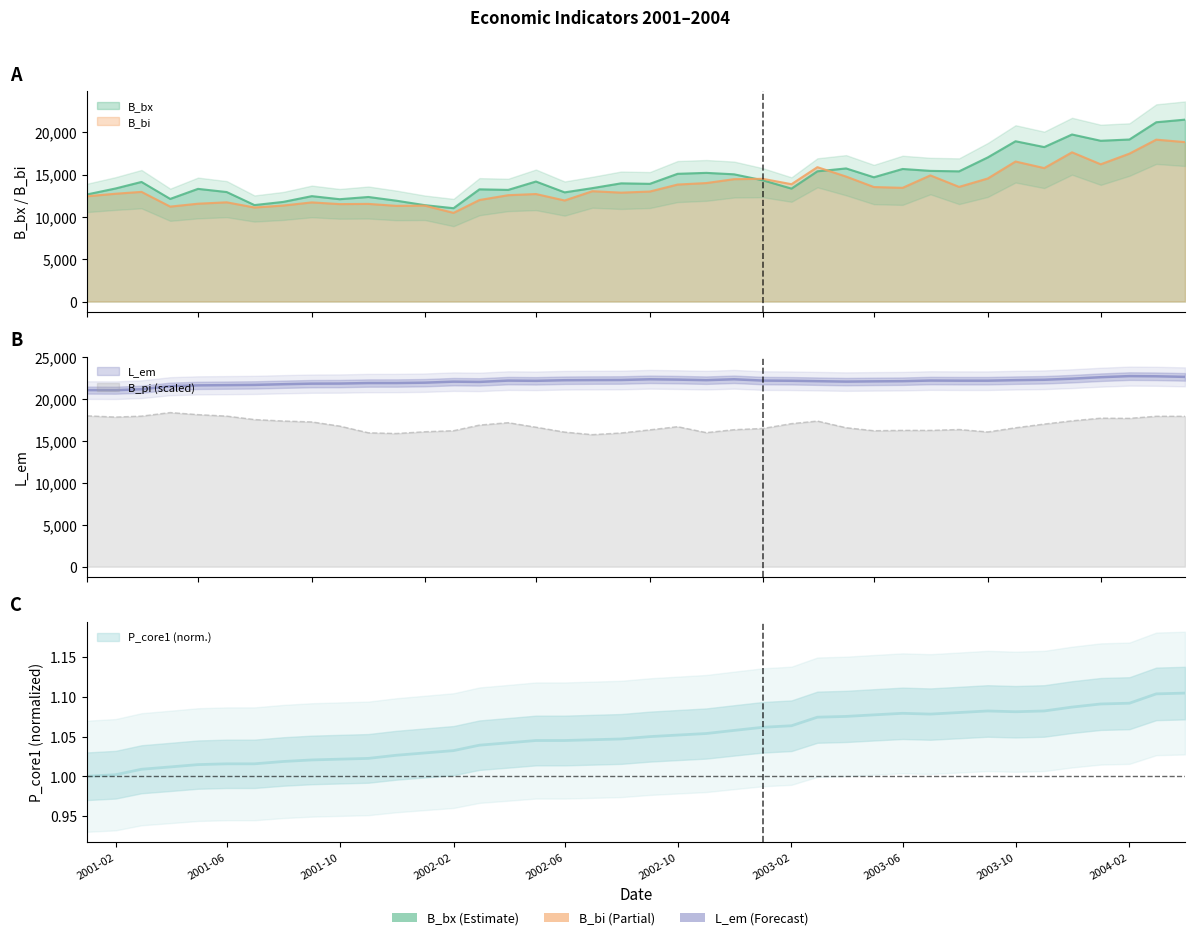

Does the chart display data point markers on the line(s)?

No